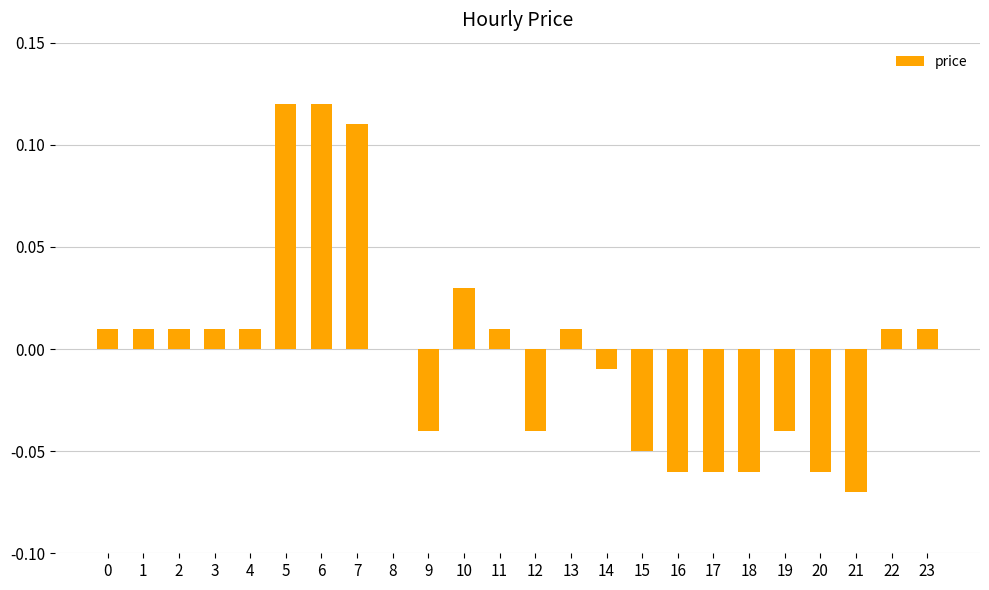

The chart shows a value of -0.0 at 17. True or false?

False